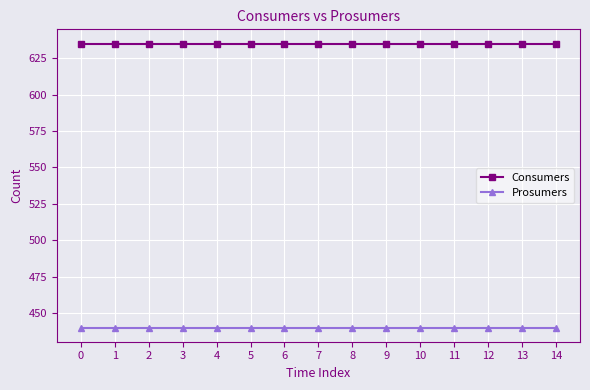

What is the minimum value shown in the chart?

440.0